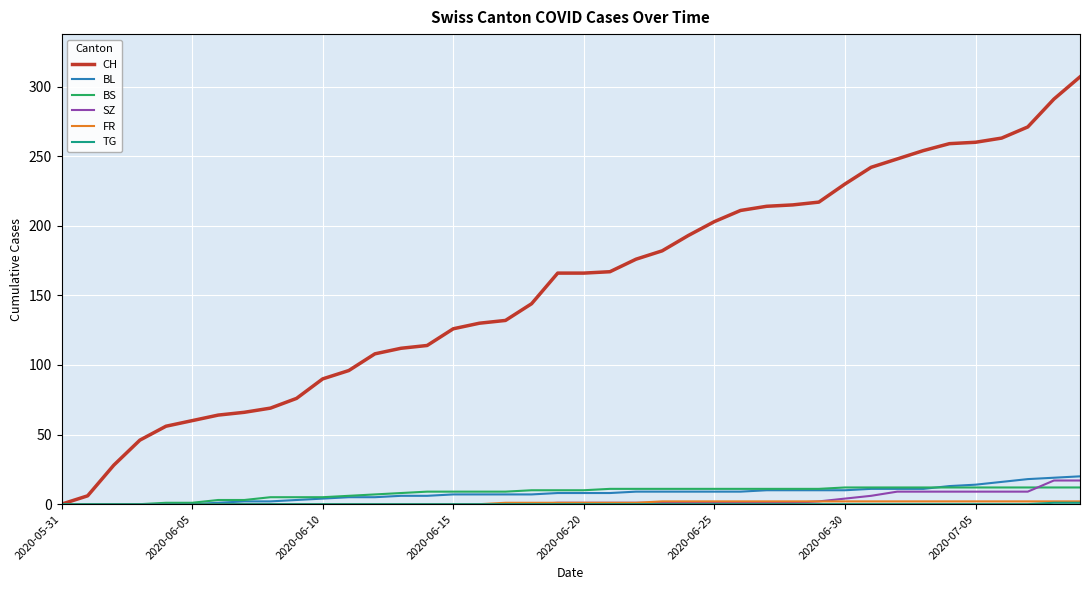

At how many categories does at least one series exceed 74?

31